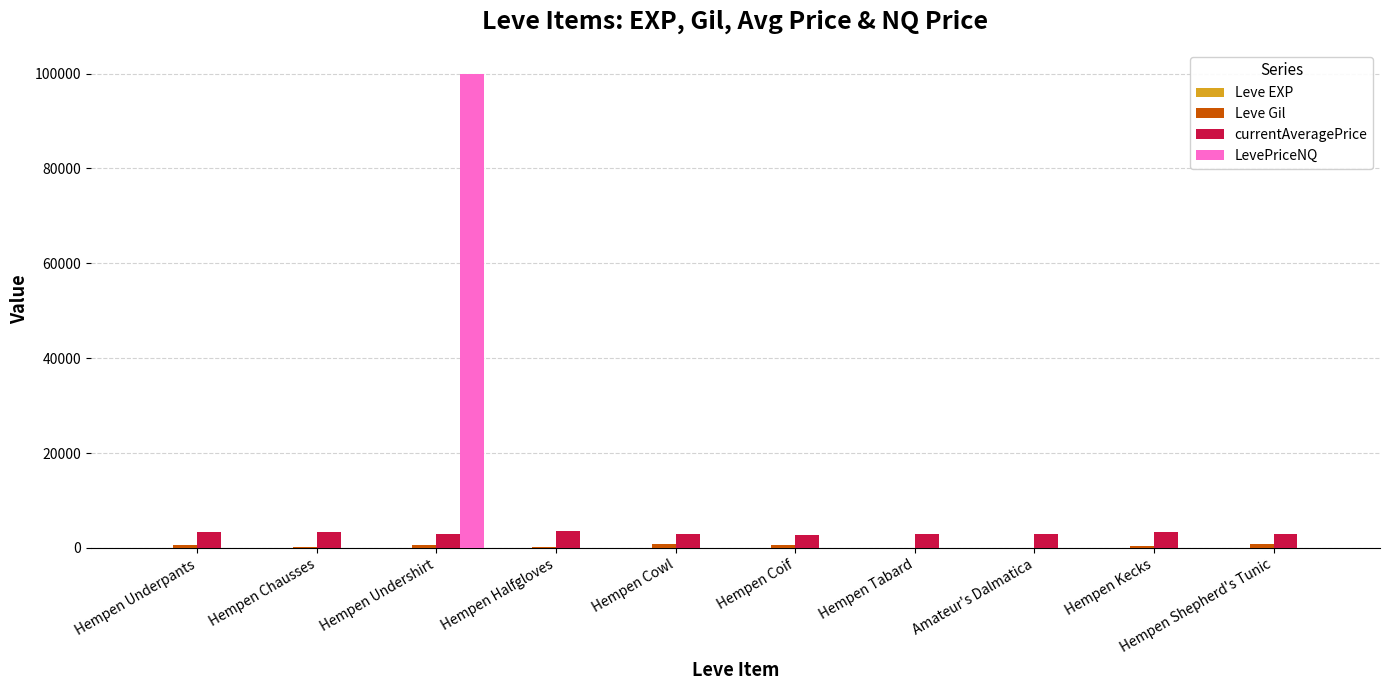

Is it true that LevePriceNQ equals -46967 at Amateur's Dalmatica?

False